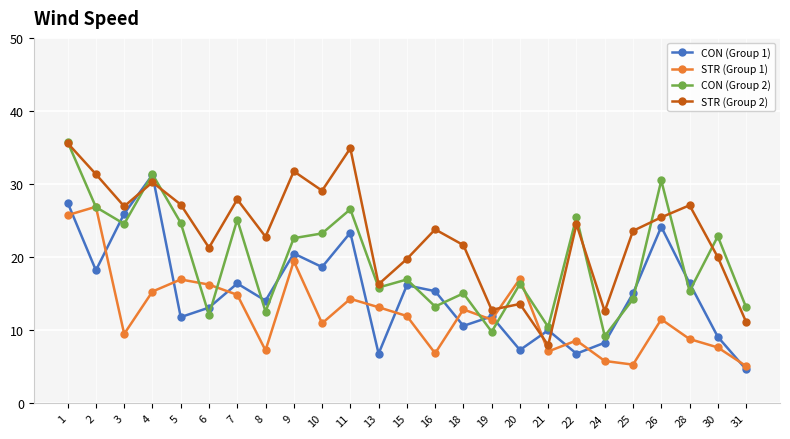

Does the chart have visible grid lines?

Yes